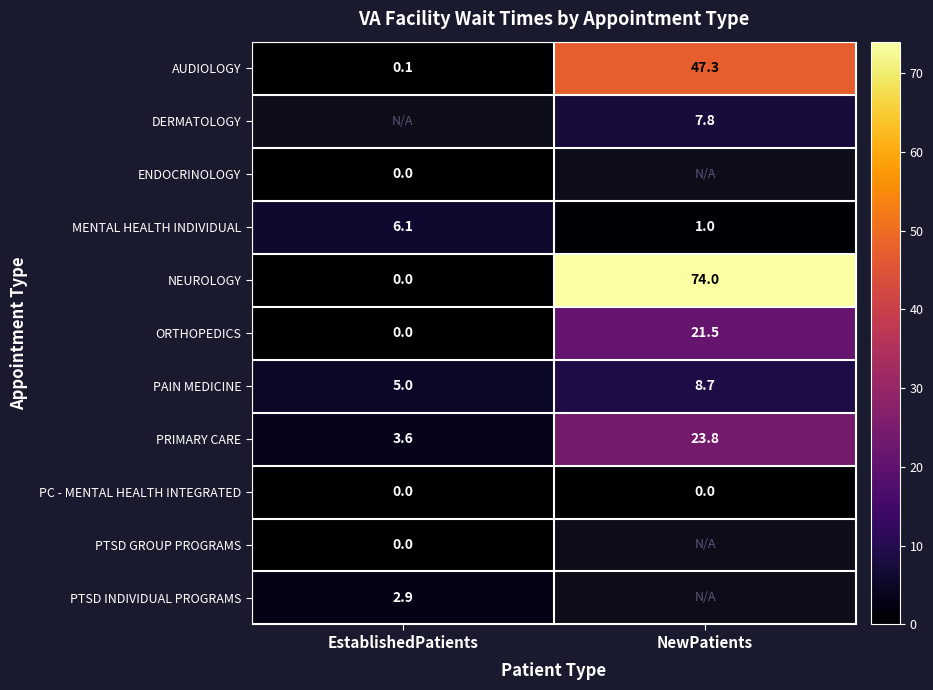

What is the maximum value for ORTHOPEDICS?

21.5